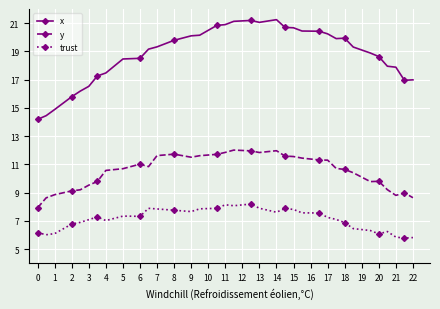

What is the sum of all y values?

368.1